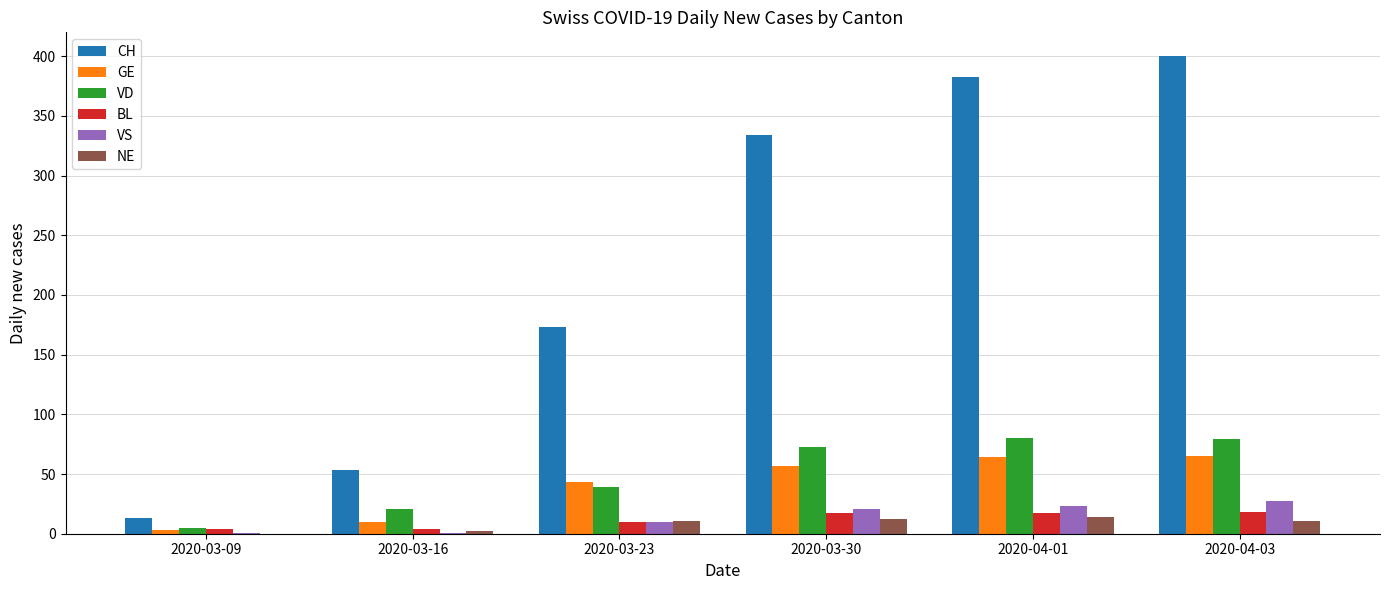

Which series has the largest total across all categories?

CH